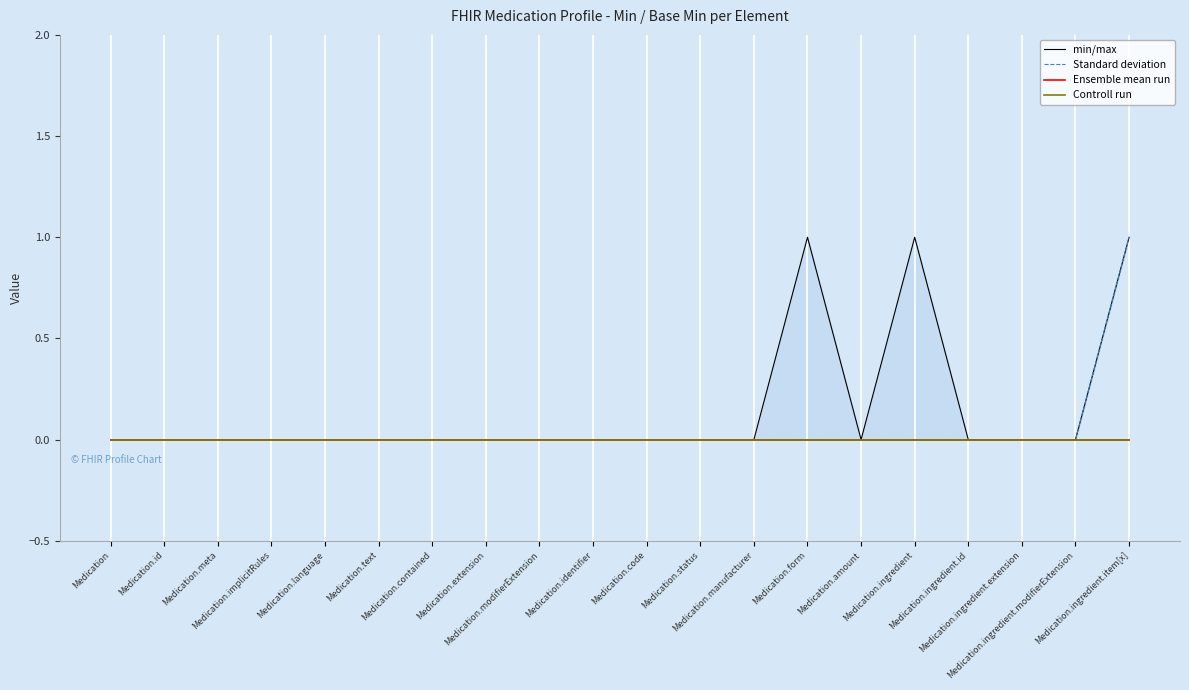

Is it true that Ensemble mean run equals 0 at Medication.modifierExtension?

True